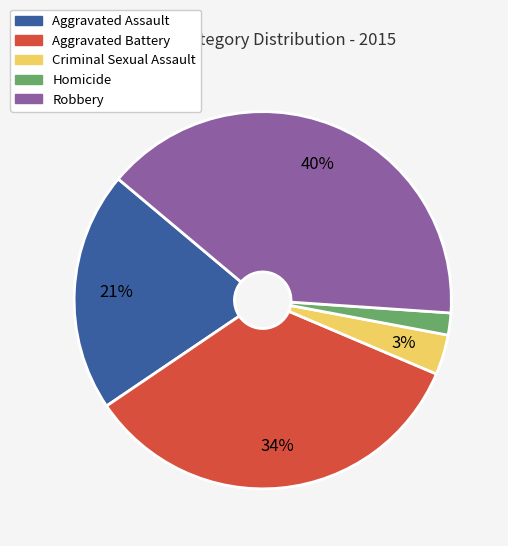

How many segments does this pie chart have?

5